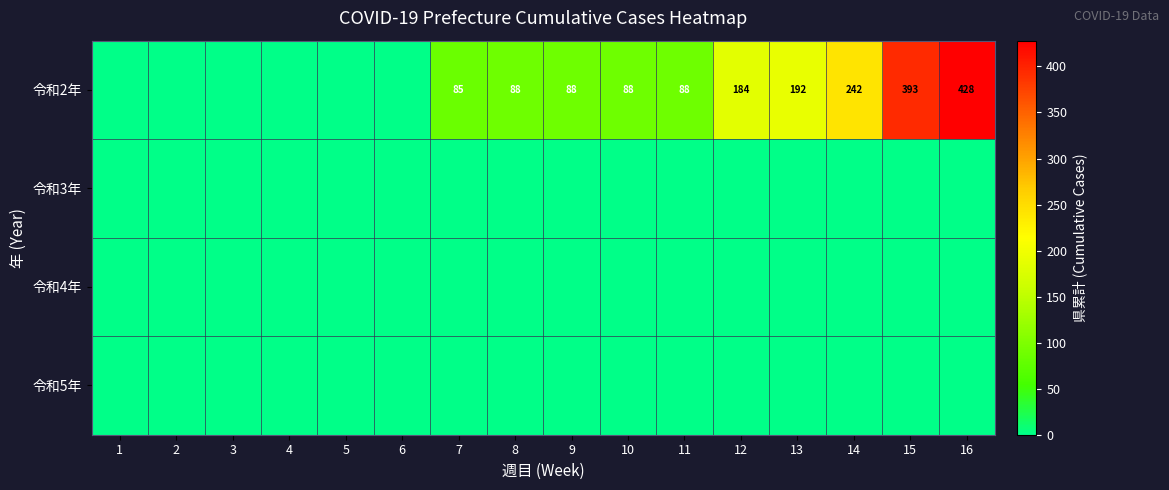

Is it true that 令和2年 equals 88 at 8?

True